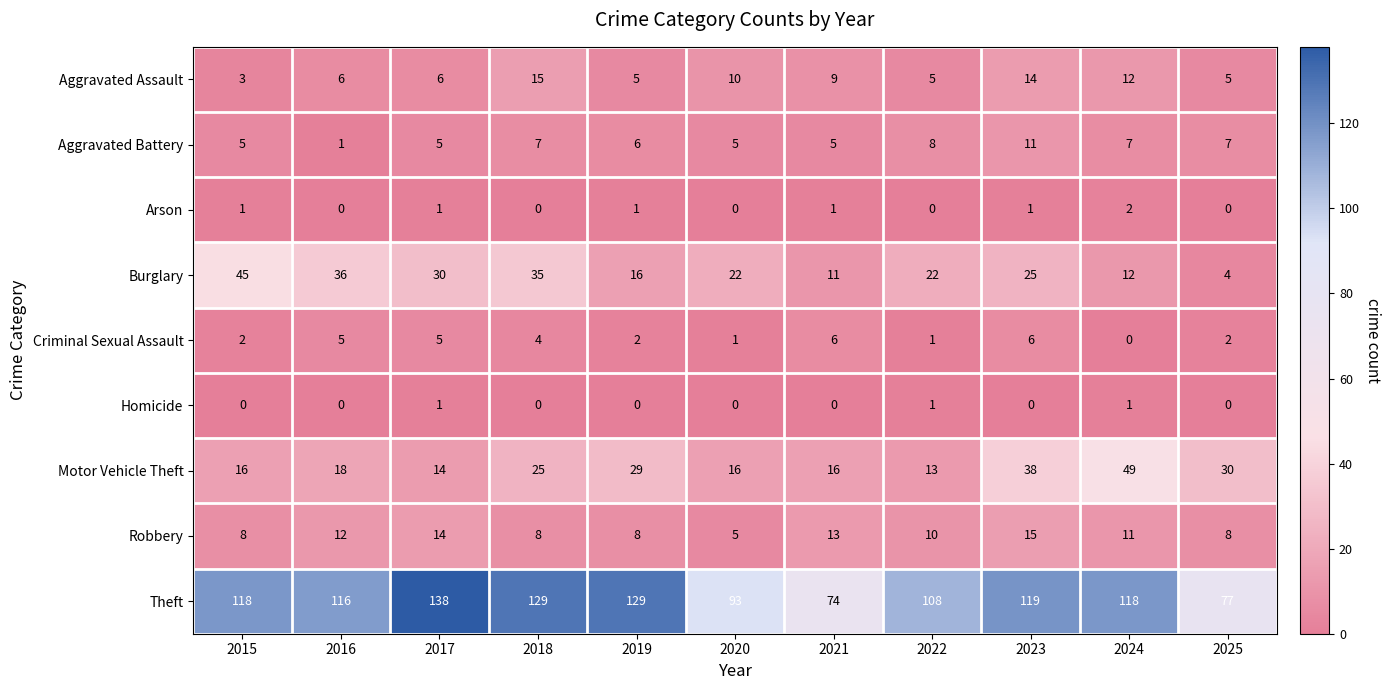

Which series has the widest spread of values?

Theft